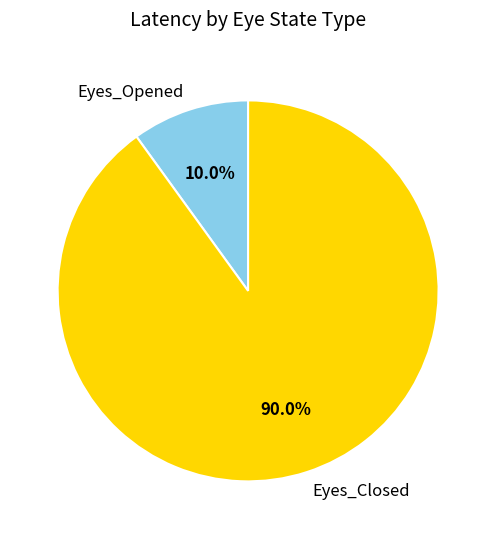

Which has a higher value, Eyes_Opened or Eyes_Closed?

Eyes_Closed